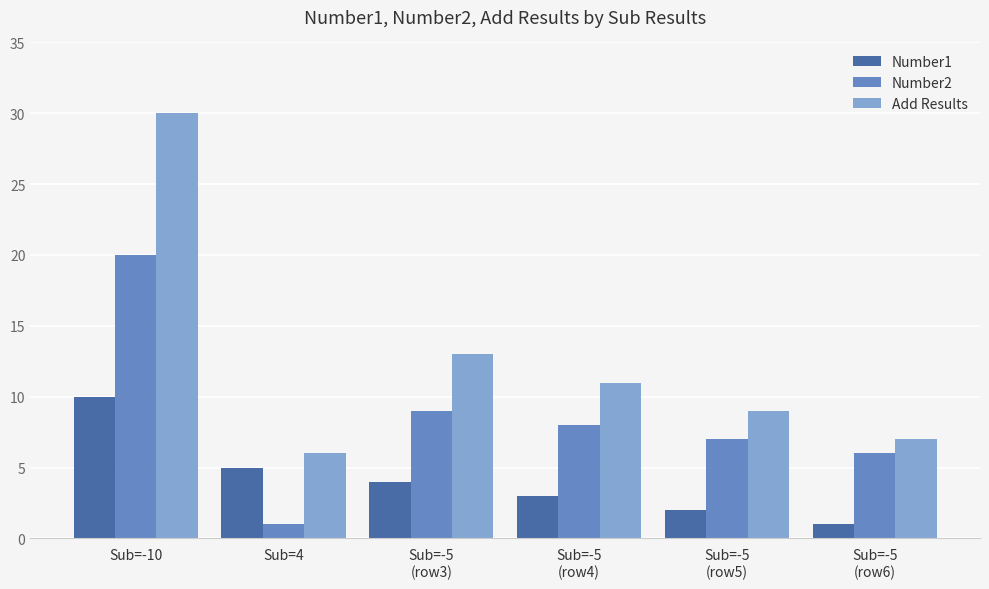

List the series in order of their peak value, highest first.

Add Results, Number2, Number1